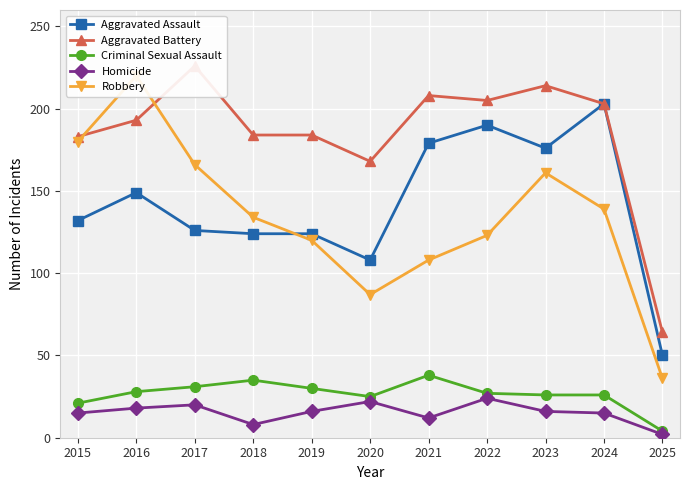

What are all the series names shown in the legend?

Aggravated Assault, Aggravated Battery, Criminal Sexual Assault, Homicide, Robbery